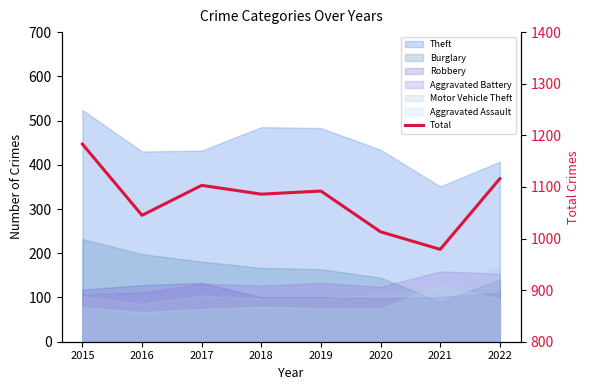

Approximately how many times larger is the value at 2018 compared to 2015?

0.9